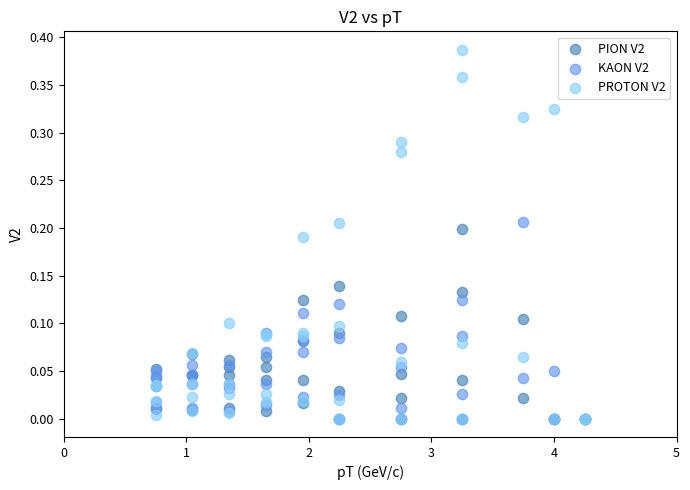

What are all the series names shown in the legend?

PION V2, KAON V2, PROTON V2